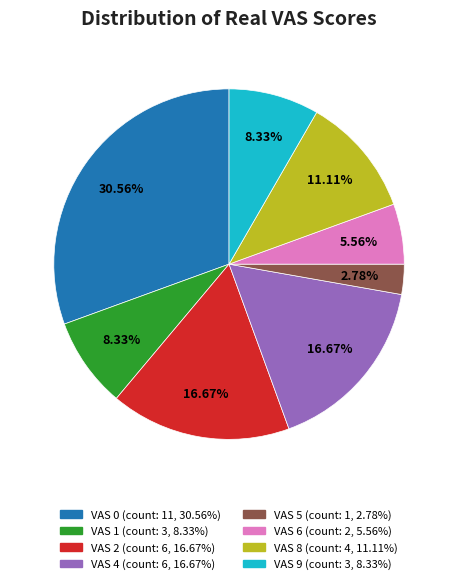

Between VAS 4 (count: 6, 16.67%) and VAS 6 (count: 2, 5.56%), which is larger?

VAS 4 (count: 6, 16.67%)